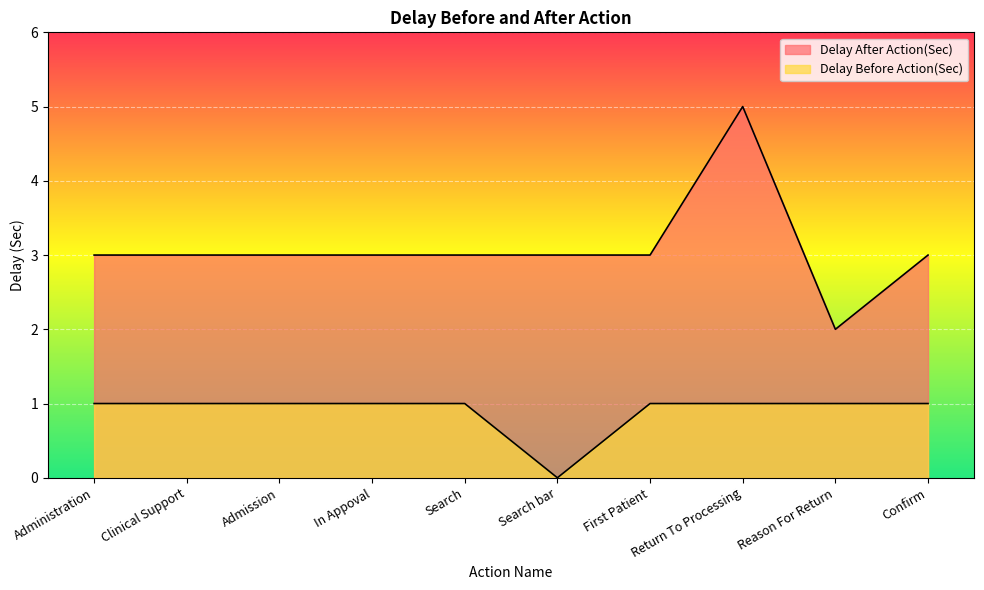

True or false: Delay After Action(Sec) has a value of 2 at Search bar.

False